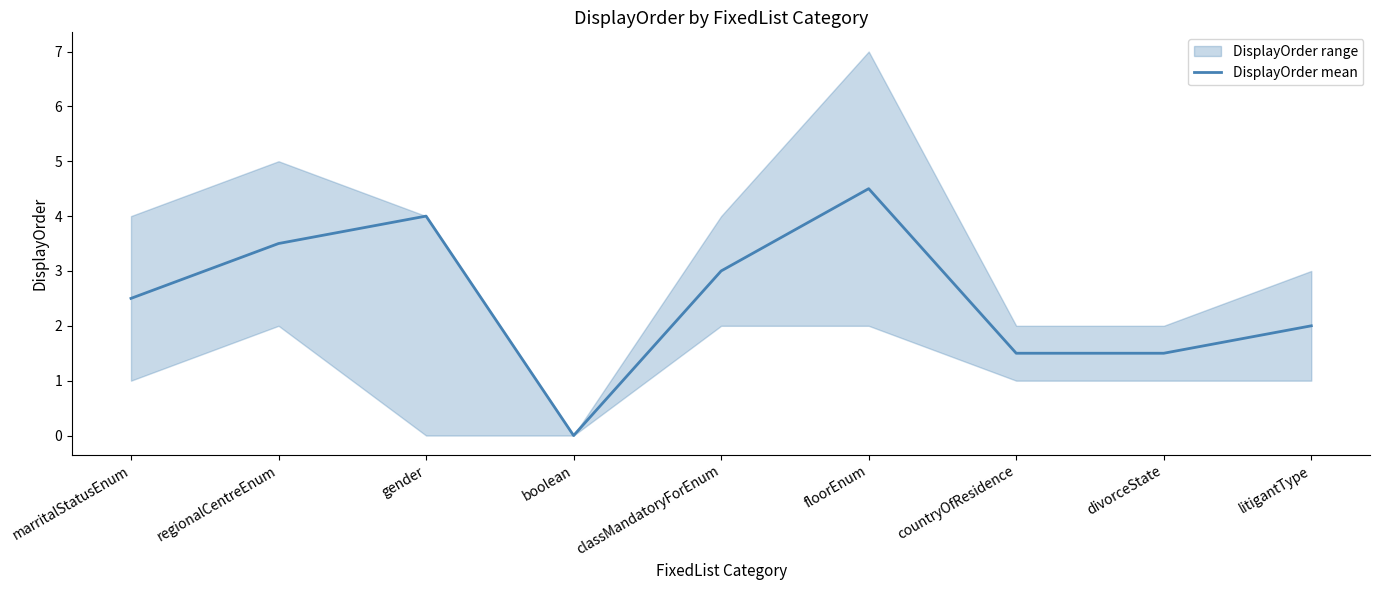

Rank the categories by value from lowest to highest.

boolean, countryOfResidence, divorceState, litigantType, marritalStatusEnum, classMandatoryForEnum, regionalCentreEnum, gender, floorEnum